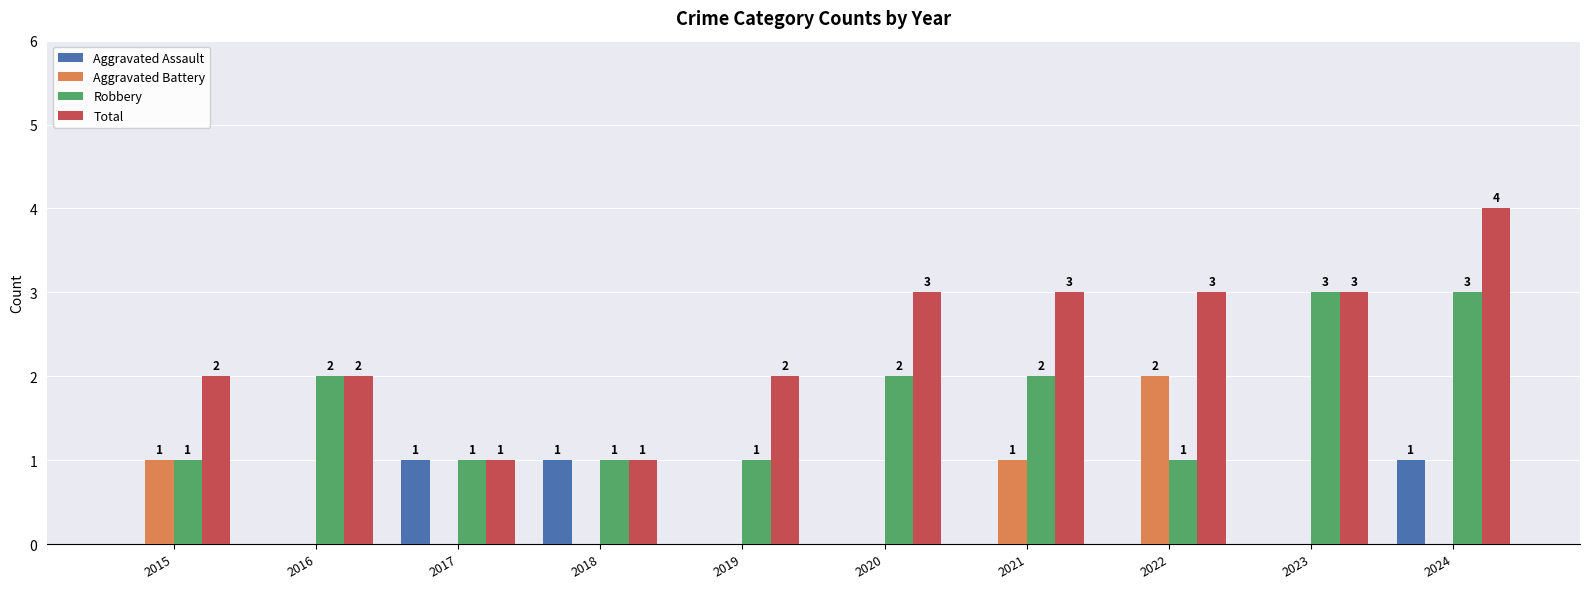

What is the average value of the Total series?

2